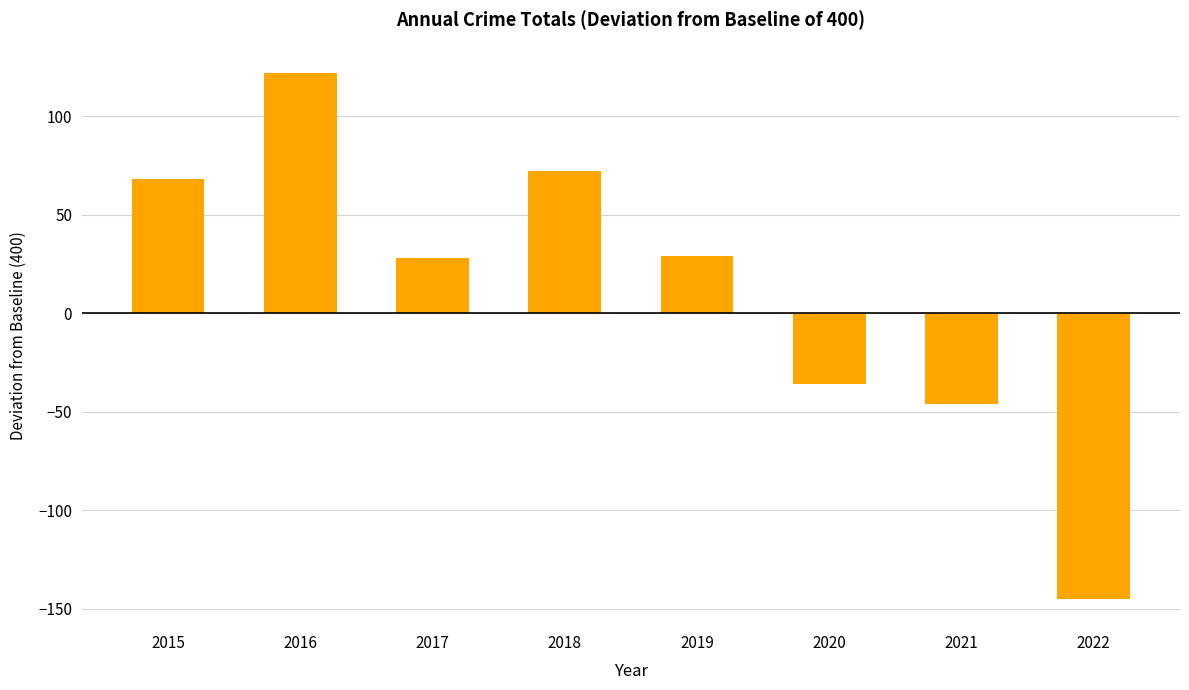

What is the value of the 3rd bar from the left?

28